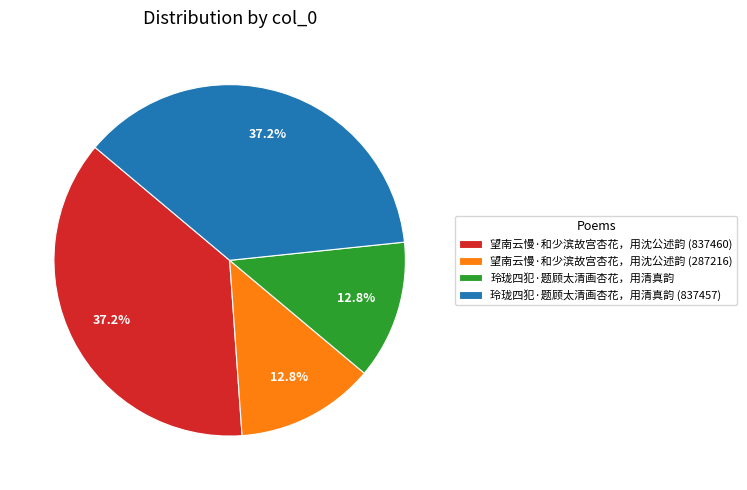

Does 望南云慢·和少滨故宫杏花，用沈公述韵 (837460) account for over 50% of the chart?

No